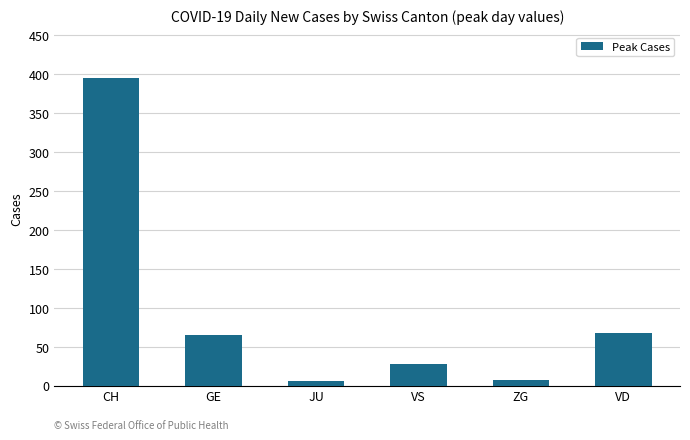

What value does the data have at GE?

65